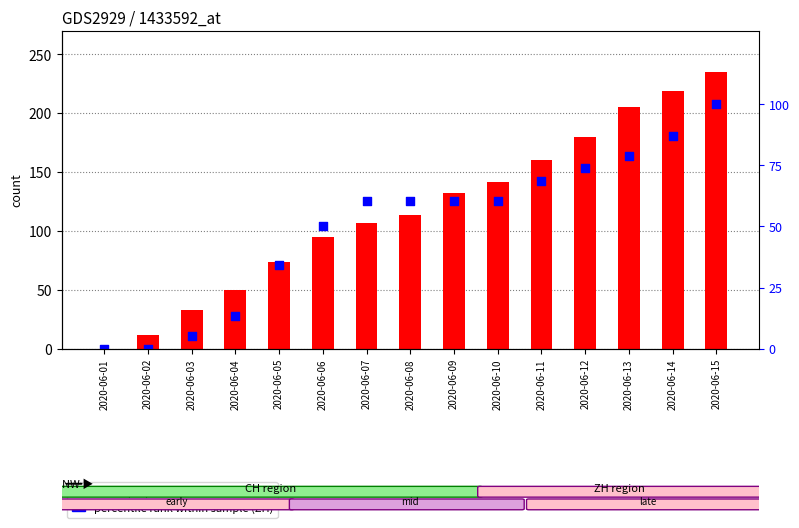

Is the value of ZH (scaled %) at 2020-06-05 greater than the value of CH at 2020-06-11?

No